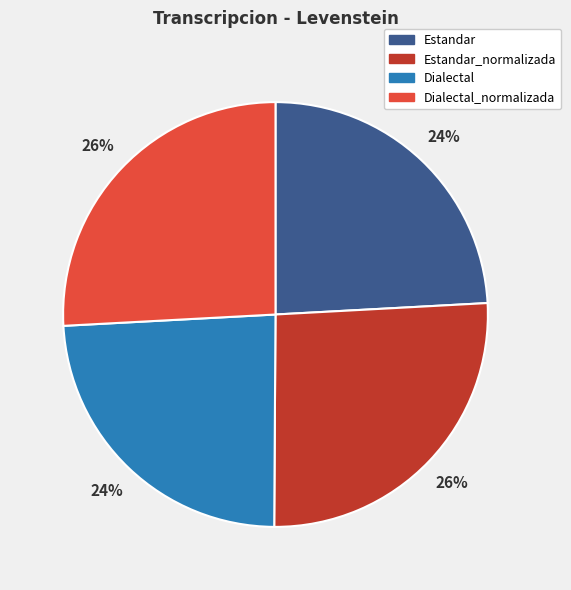

Between Dialectal and Dialectal_normalizada, which is larger?

Dialectal_normalizada